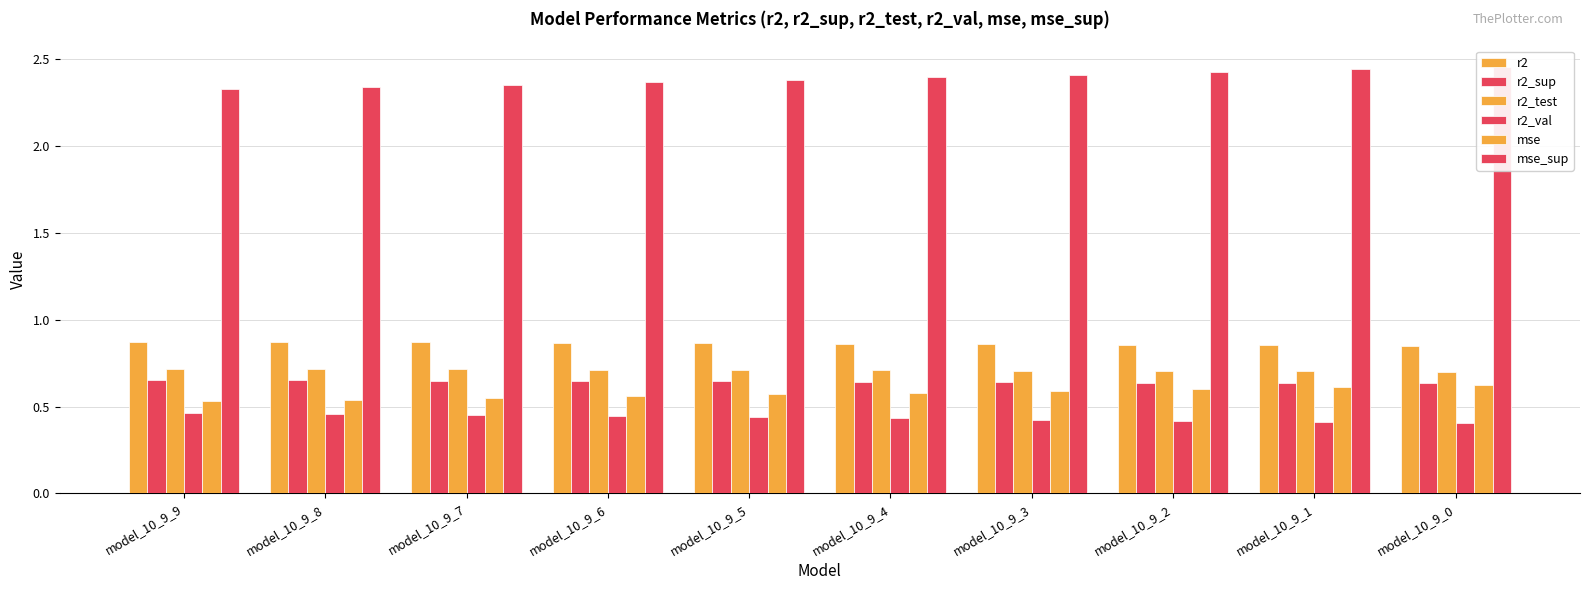

What are all the series names shown in the legend?

r2, r2_sup, r2_test, r2_val, mse, mse_sup